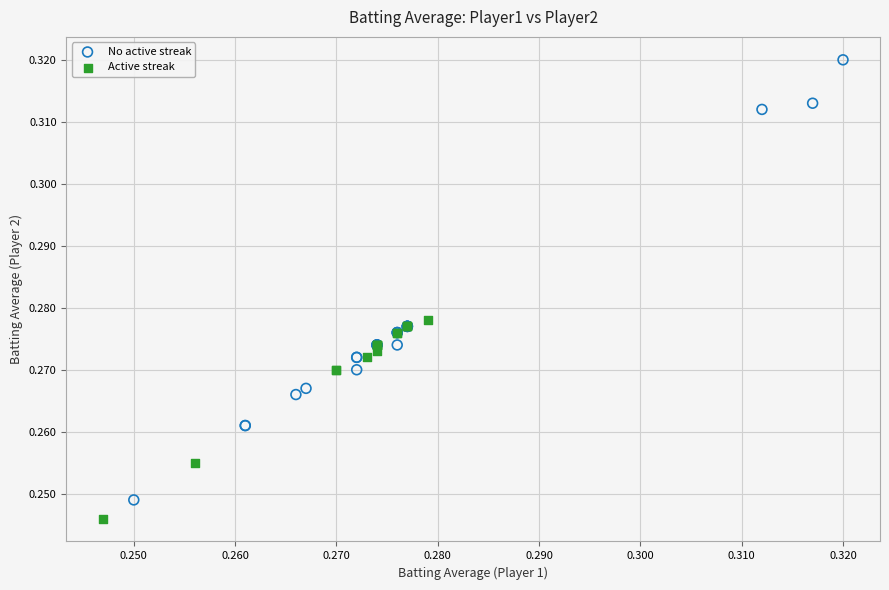

Which series has the widest spread of Y values?

No active streak